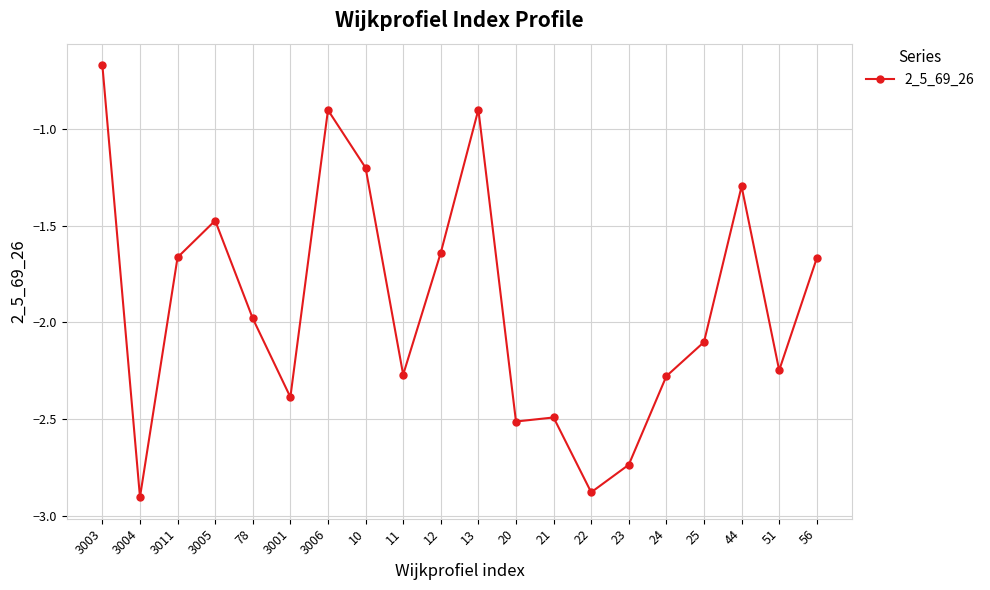

Which has a higher value, 24 or 12?

12